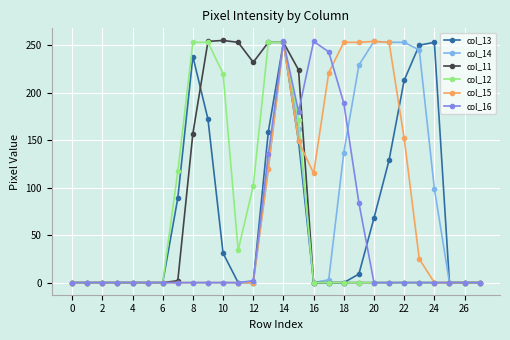

What is the highest value of the col_13 series?

253